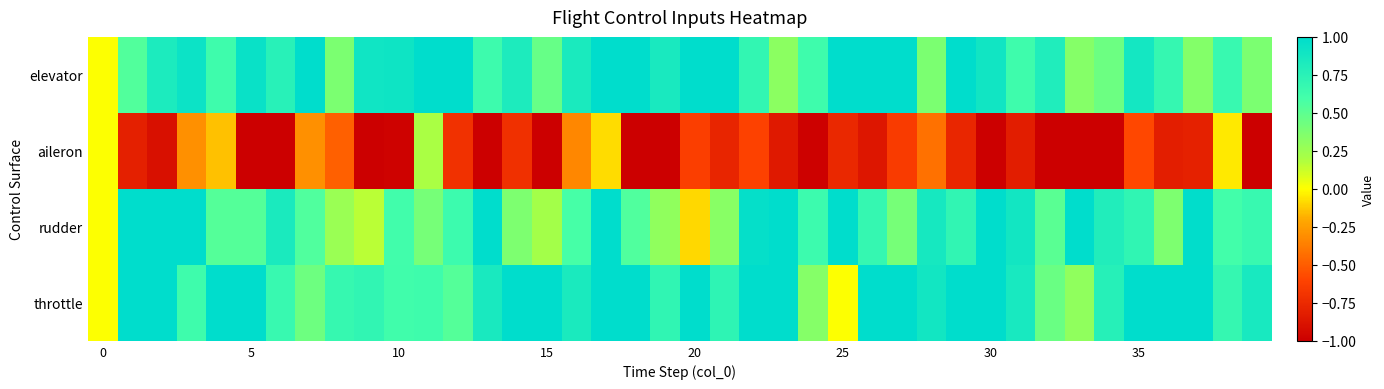

At how many categories does at least one series exceed 0?

39